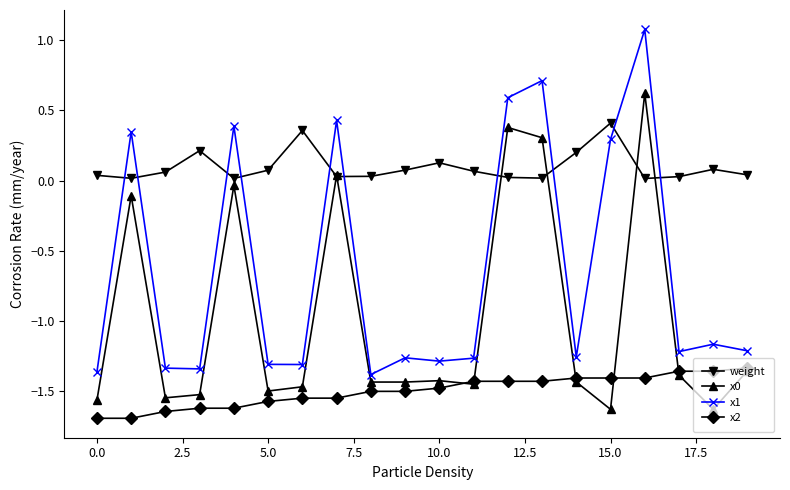

True or false: weight has more than 0 interior local peaks.

True